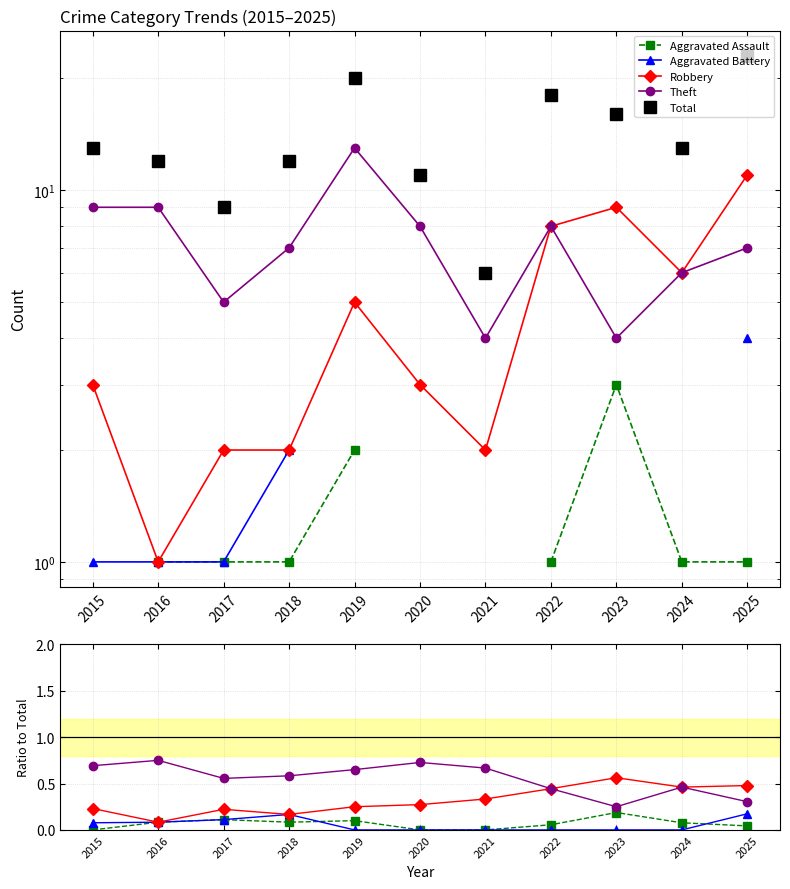

Is it true that Total equals 35.5 at 2025?

False